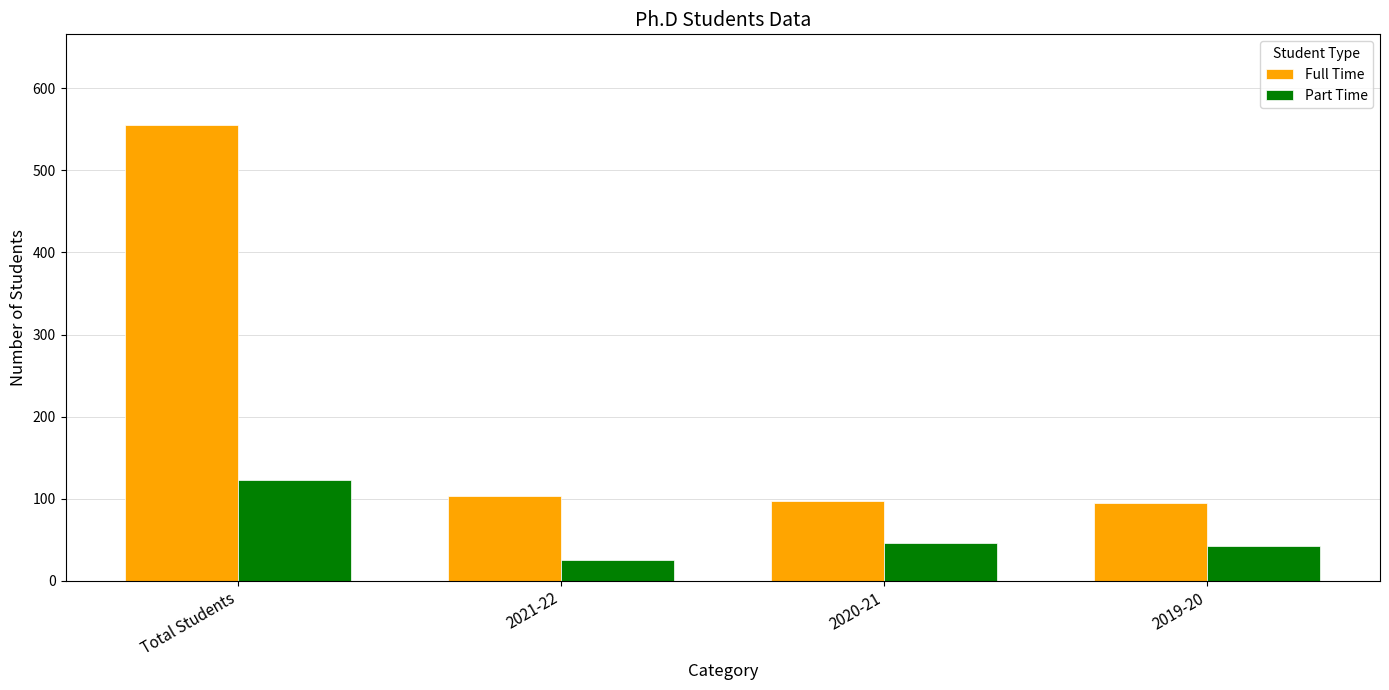

What is the value of the Full Time bar at the 2nd from the left?

103